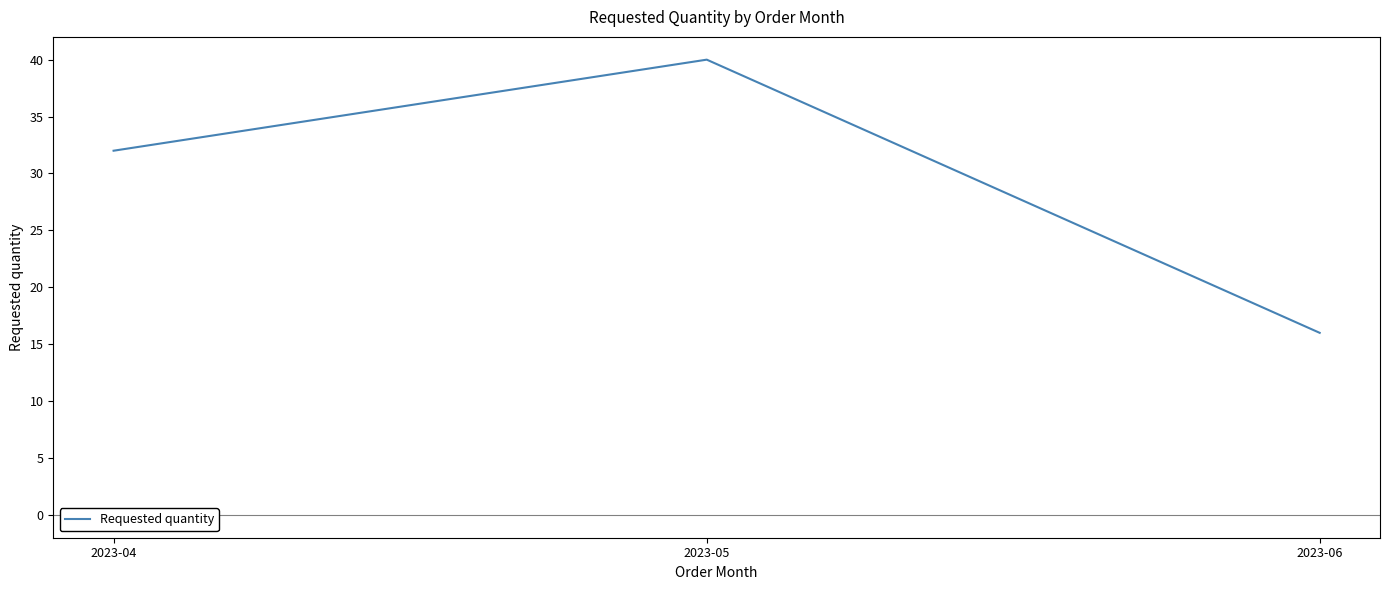

How many lines are shown in the chart?

1